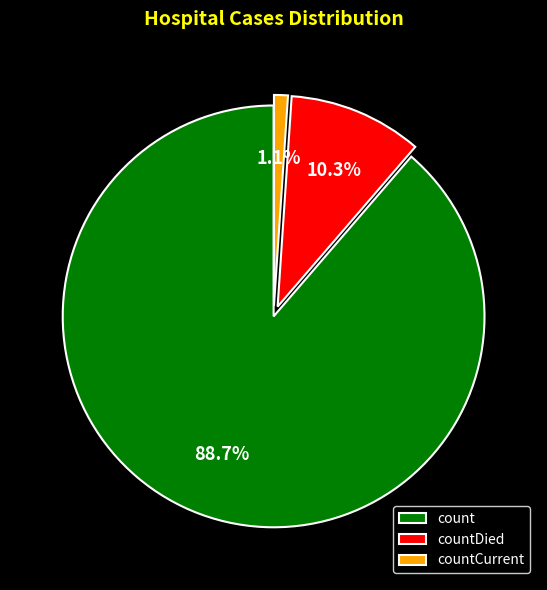

Is the sum of countDied and count greater than half?

Yes